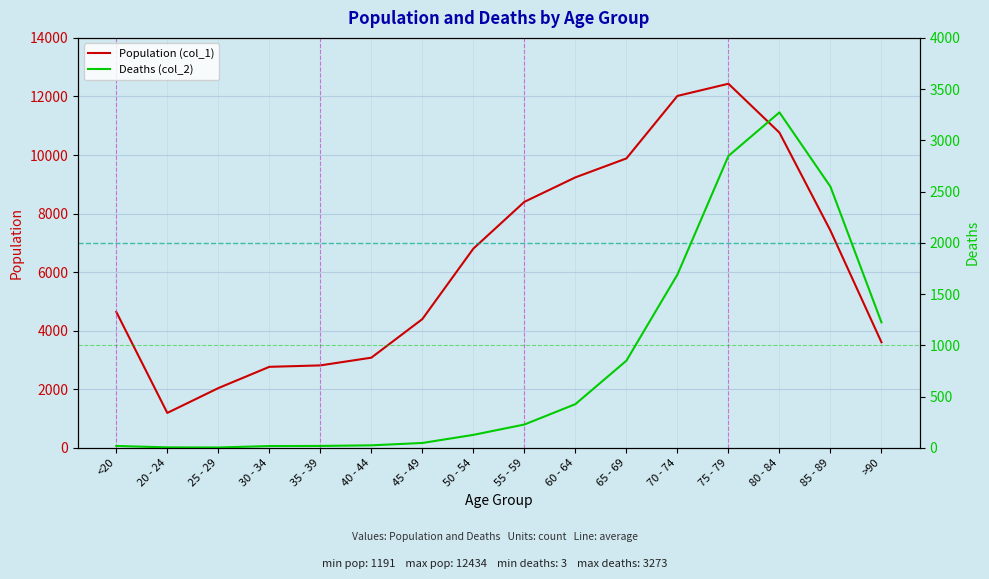

What is the difference between the highest and lowest values at 60 - 64?

8810